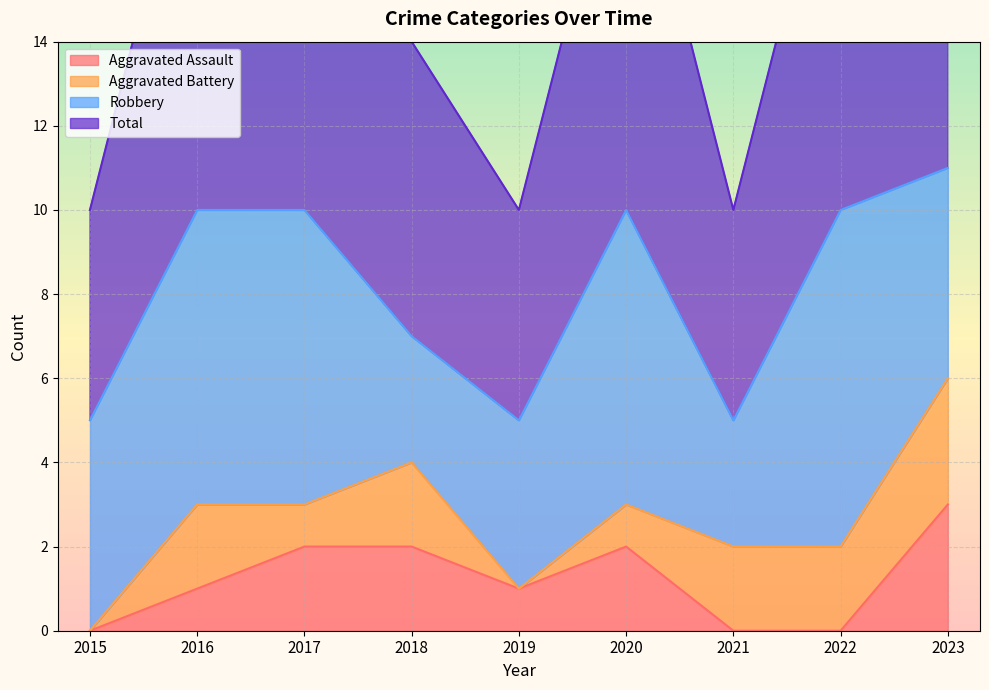

Where does the Aggravated Assault series first go above 1?

2017